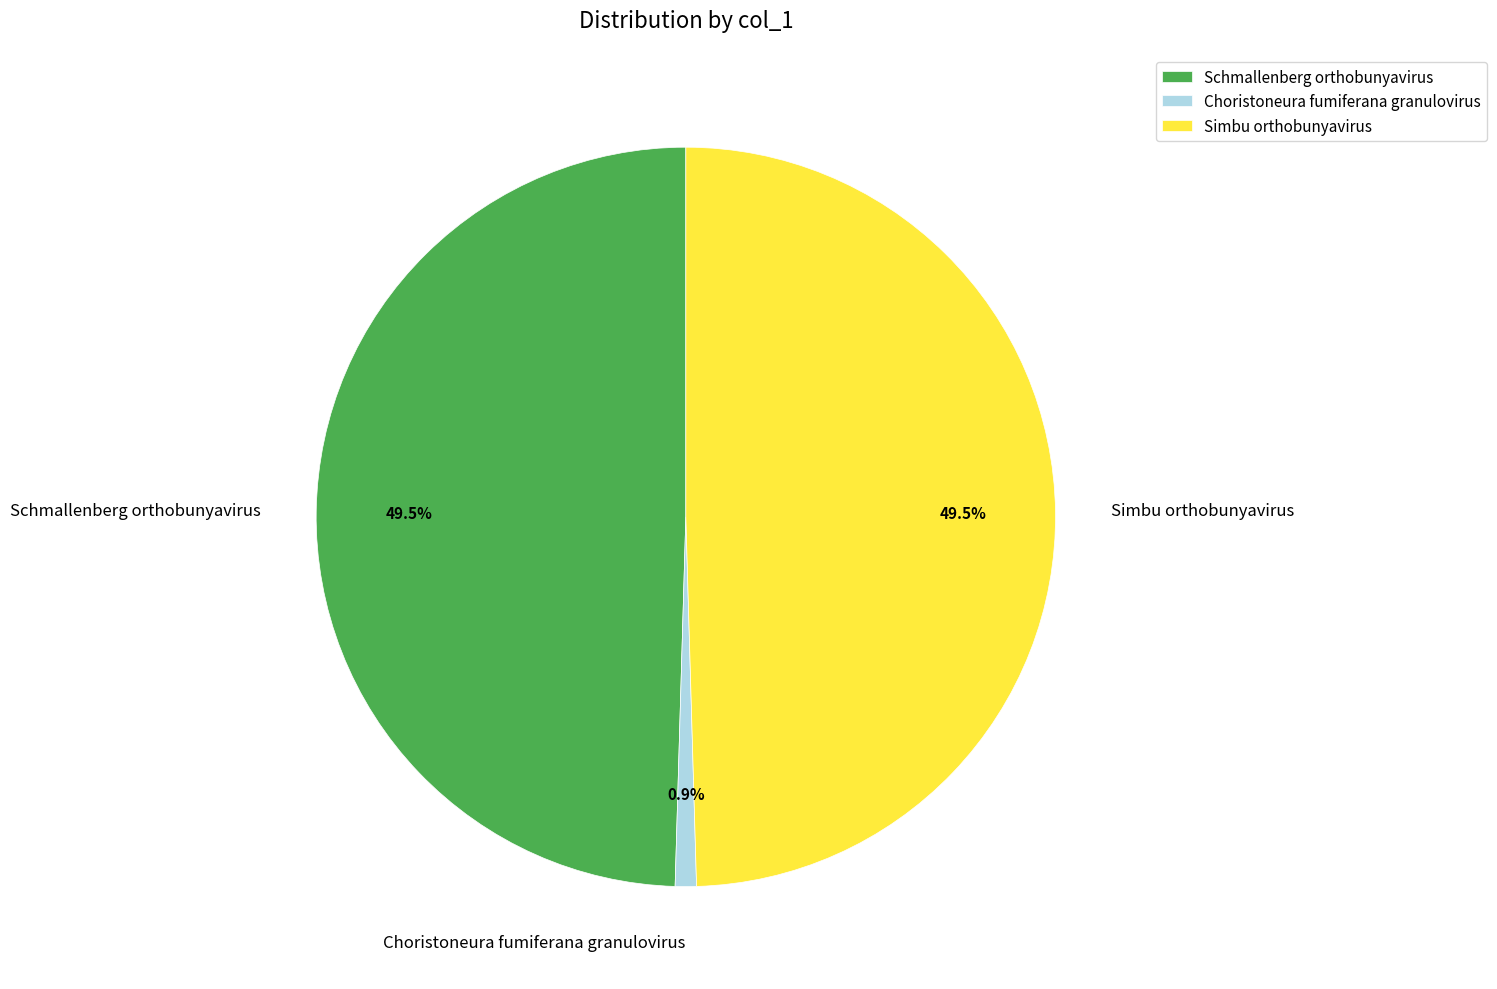

Count the number of slices in the pie.

3